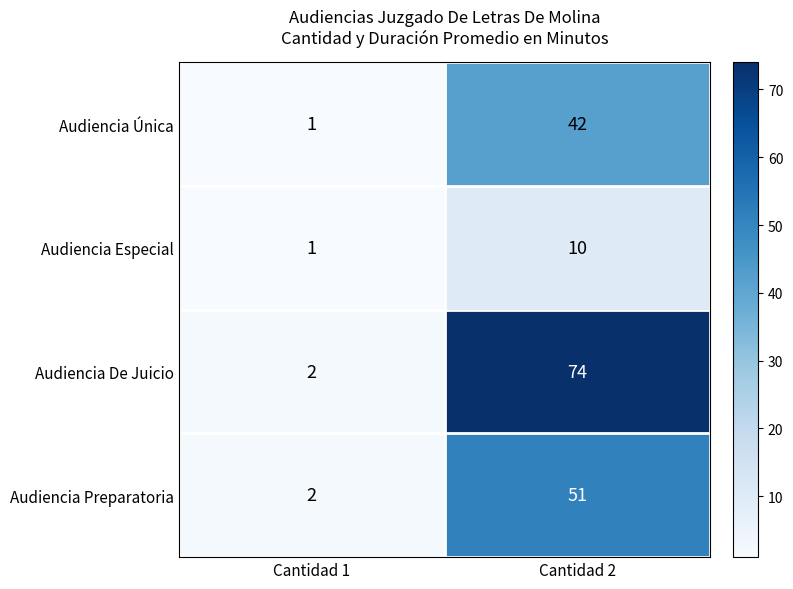

Which series has the largest range (max minus min)?

Audiencia De Juicio